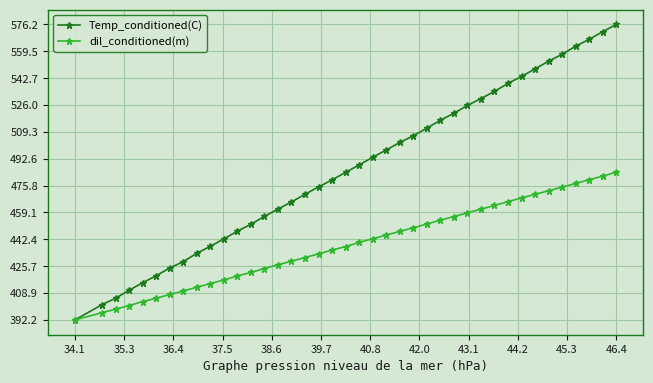

Which series has the largest total across all categories?

Temp_conditioned(C)